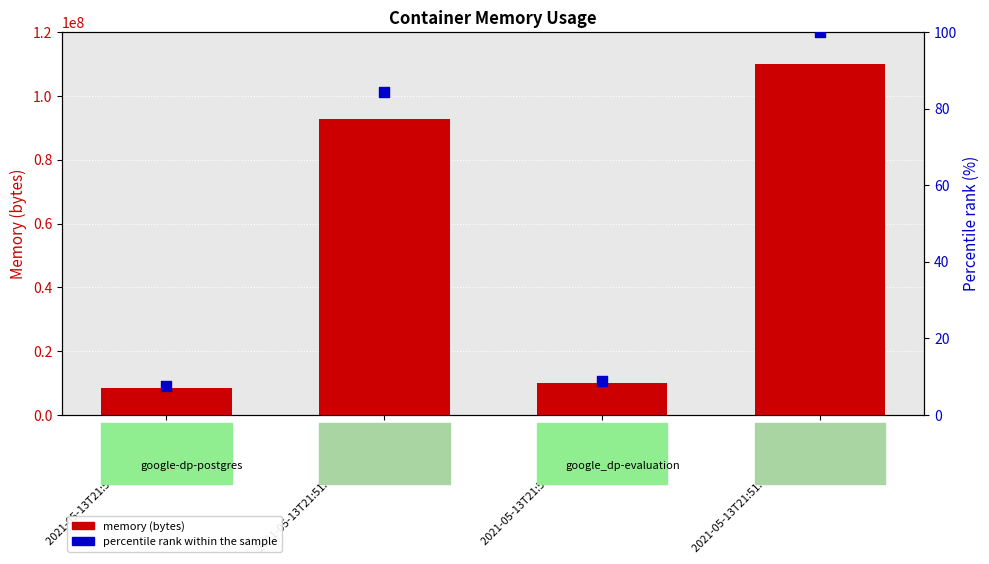

Which series contains the lowest Y value?

percentile rank within the sample